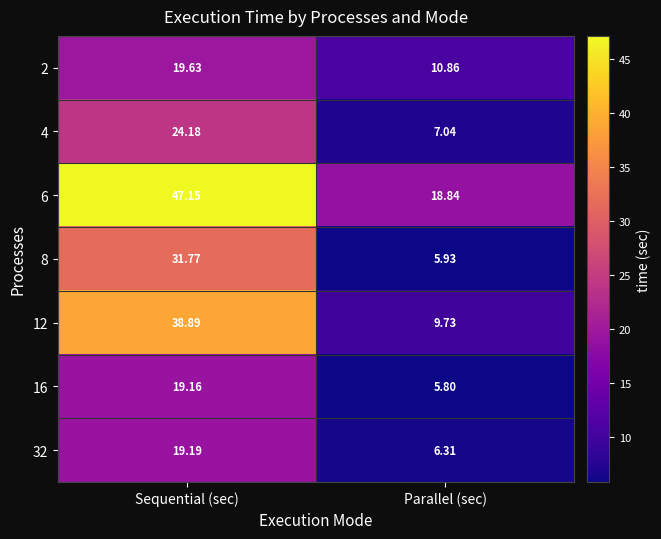

Which series has the largest range (max minus min)?

12